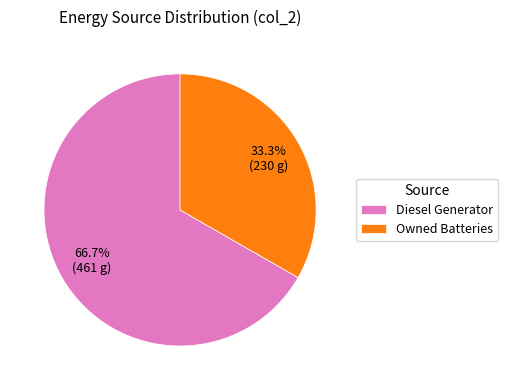

Do Diesel Generator and Owned Batteries together represent more than half of the pie?

Yes